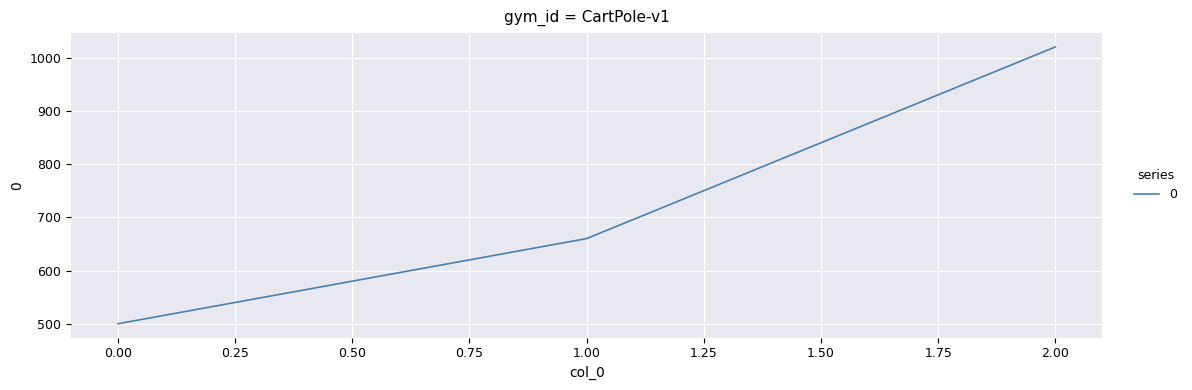

How many lines are shown in the chart?

1